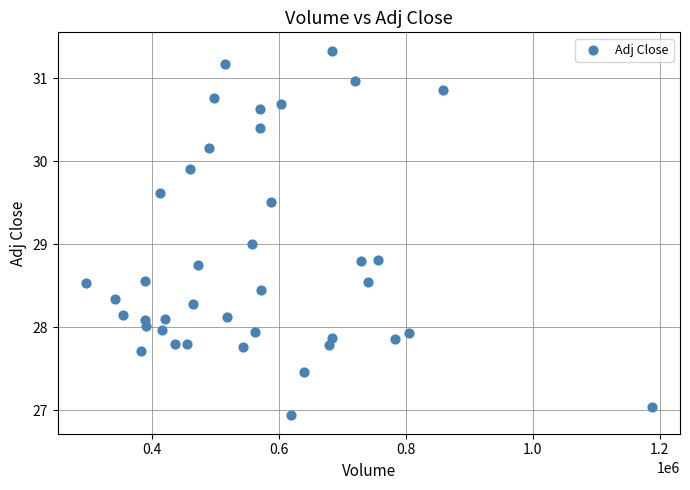

What is the range of Y values (max minus min)?

4.4